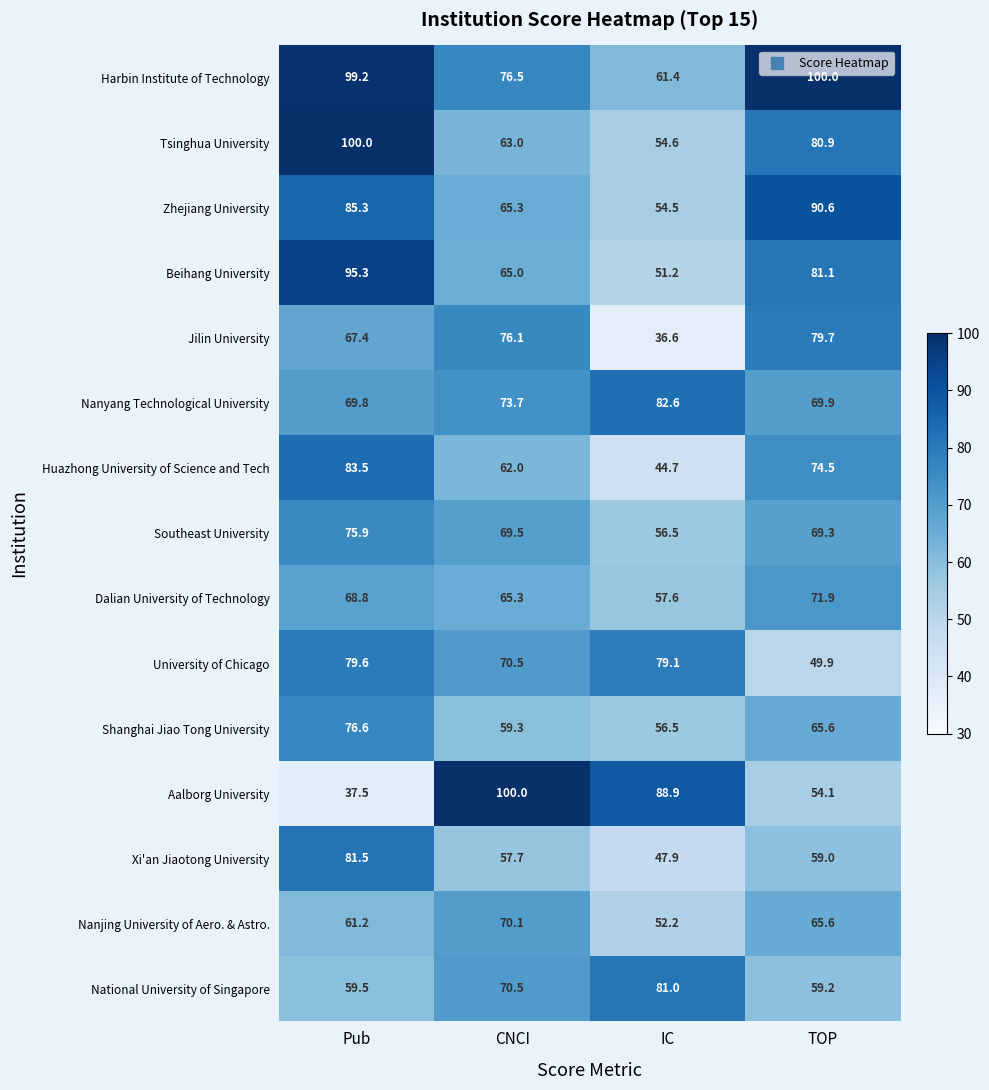

How many data points does each series have?

4